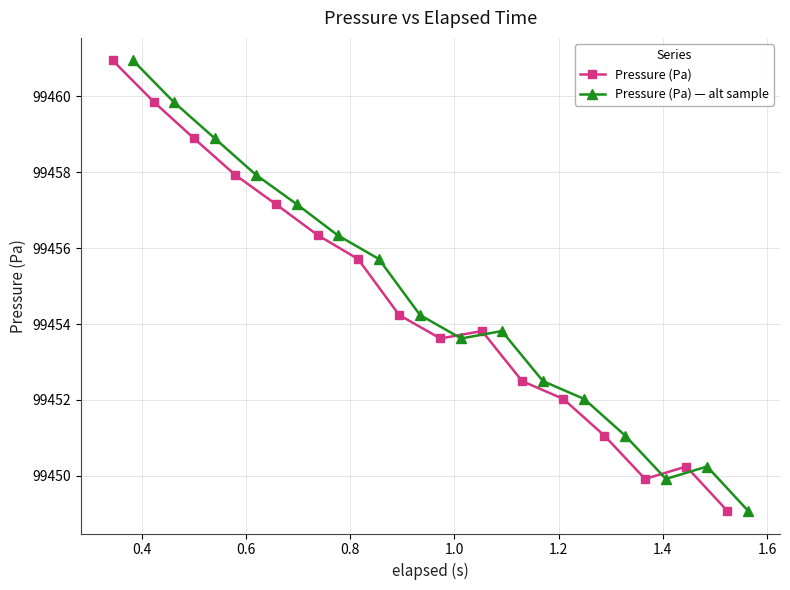

What are all the series names shown in the legend?

Pressure (Pa), Pressure (Pa) — alt sample